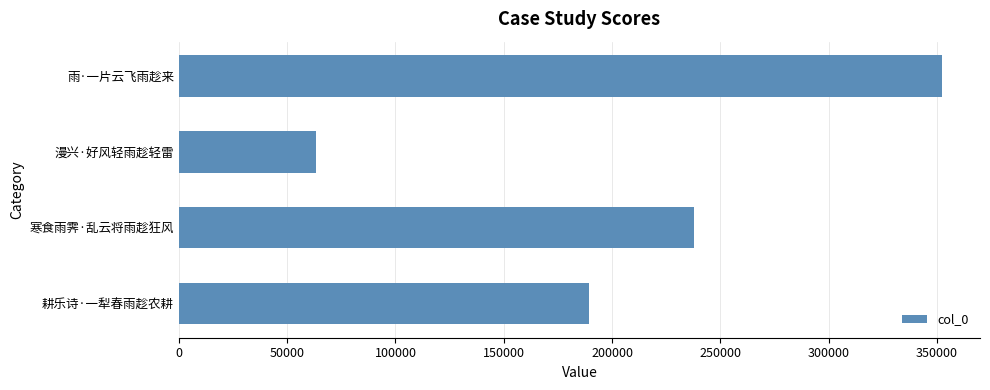

True or false: the data shows 63275 at 漫兴·好风轻雨趁轻雷.

True